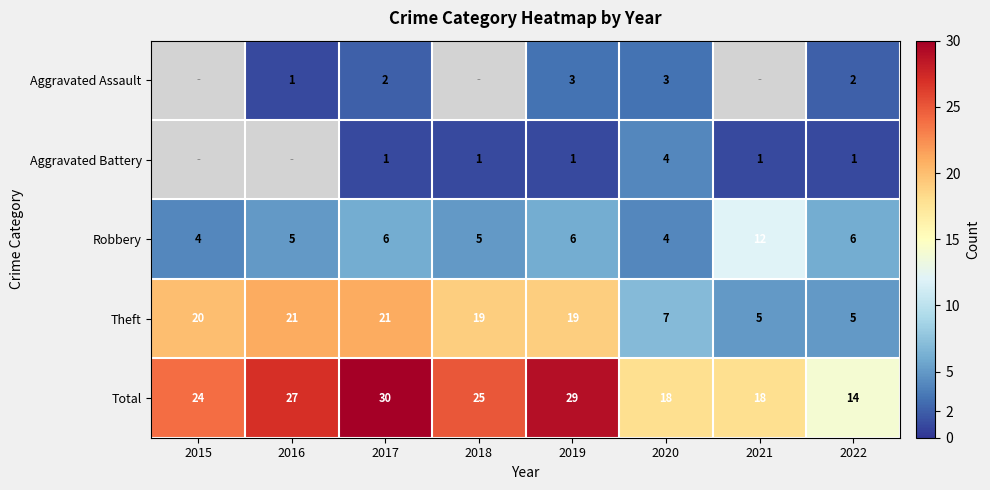

What is the spread (max minus min) of values at 2017?

29